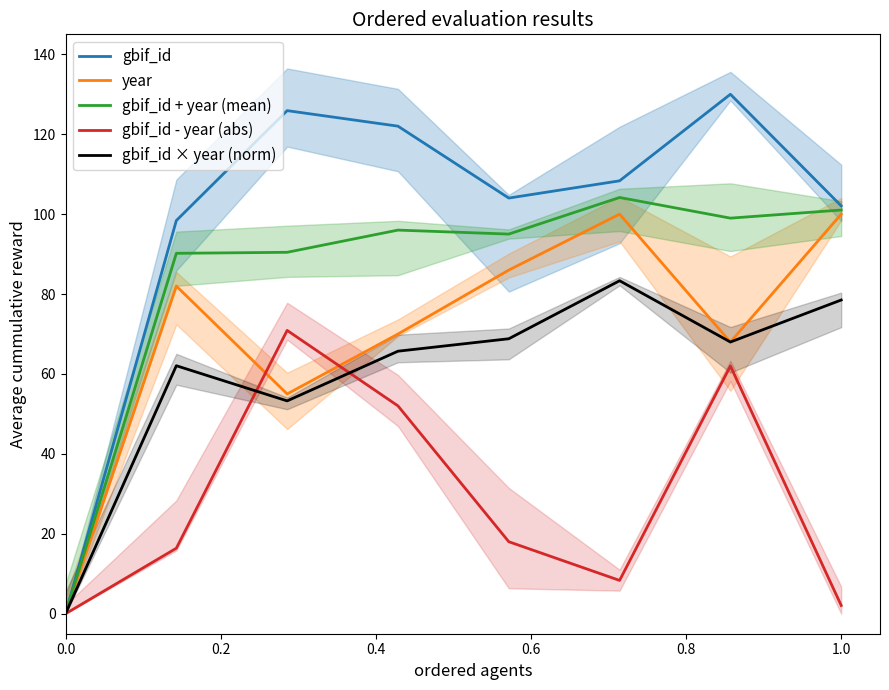

Is it true that gbif_id + year (mean) equals 0.0 at 0.0?

True